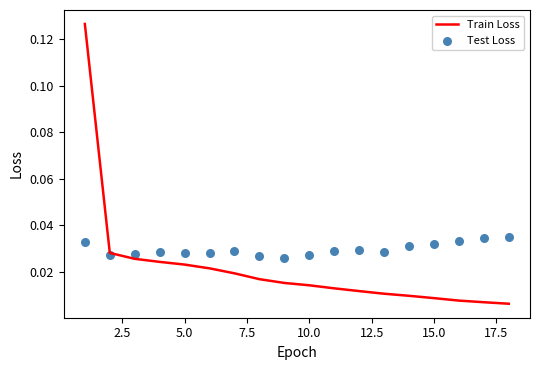

Which series reaches the minimum Y coordinate?

Train Loss